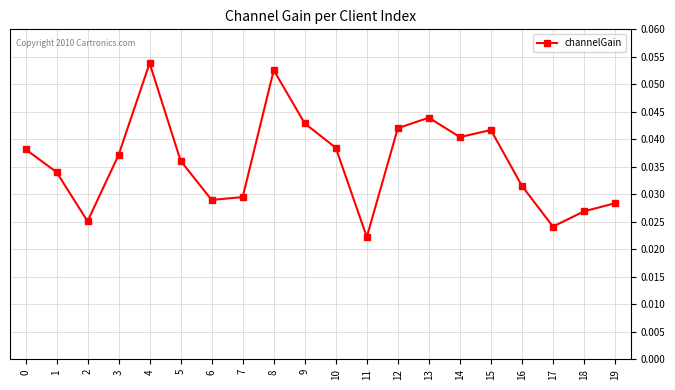

What is the sum of all values?

0.7